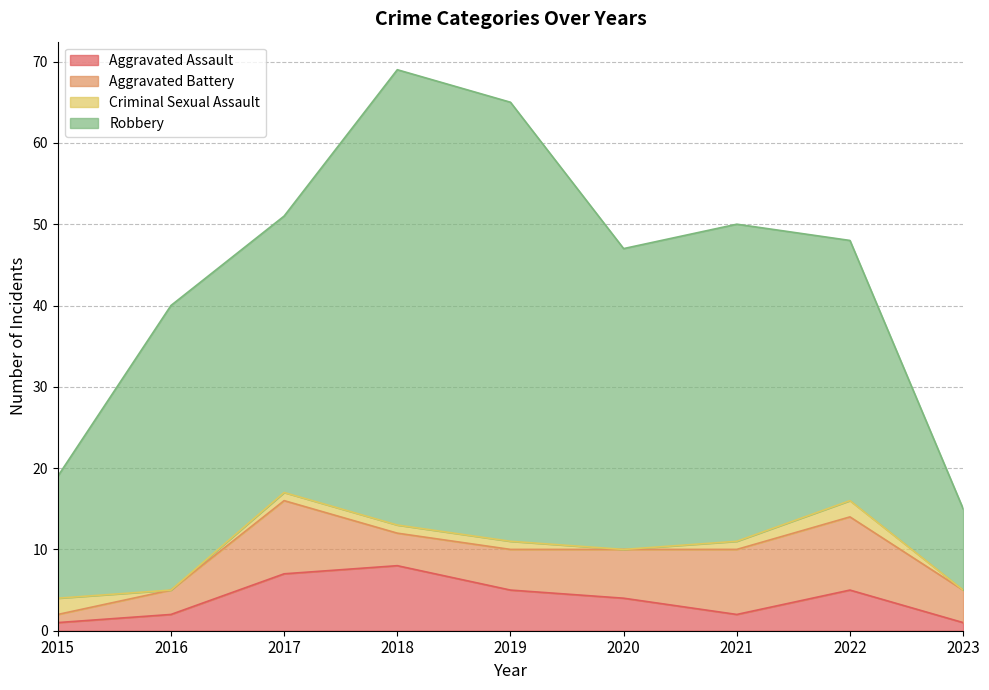

Rank the categories by Criminal Sexual Assault value from lowest to highest.

2016, 2020, 2023, 2017, 2018, 2019, 2021, 2015, 2022